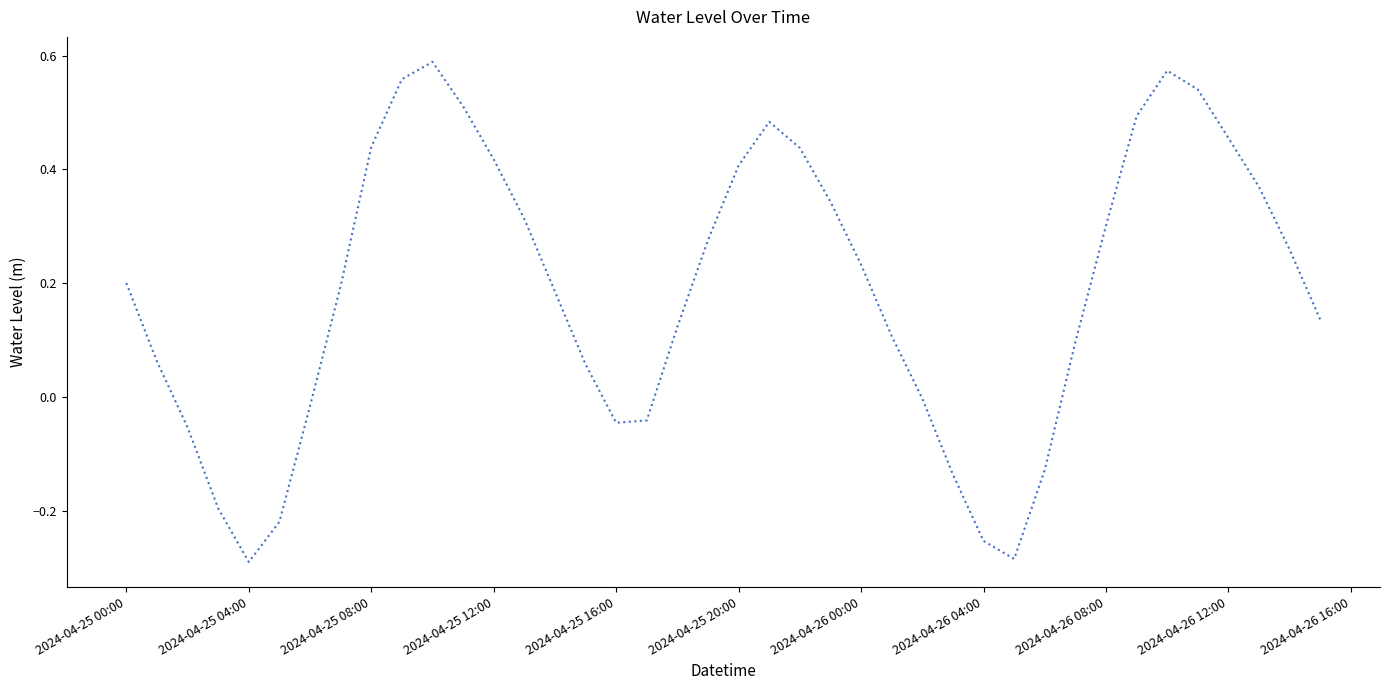

How many interior local valleys (lower than both neighbors) does the data have?

3